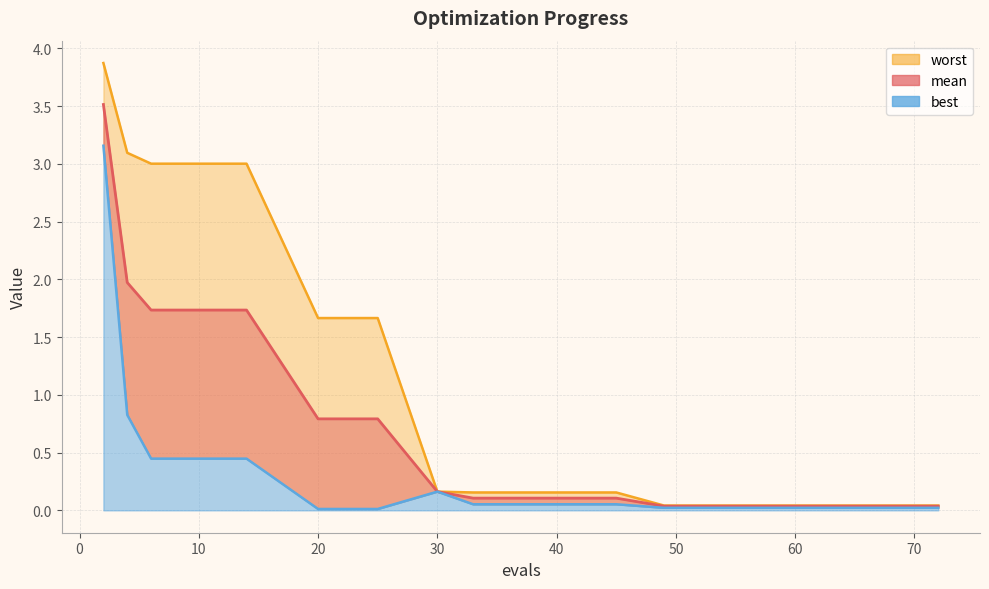

What is the sum of all mean values?

12.9